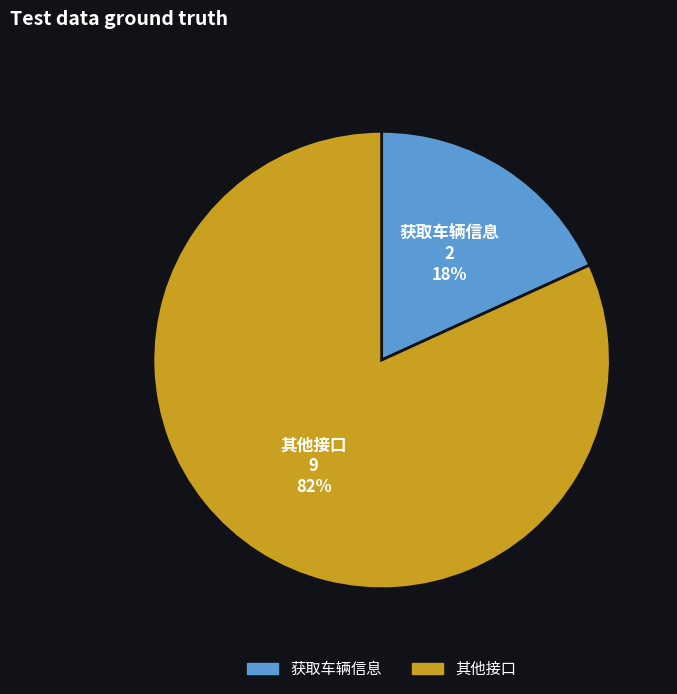

How many slices are in this pie chart?

2